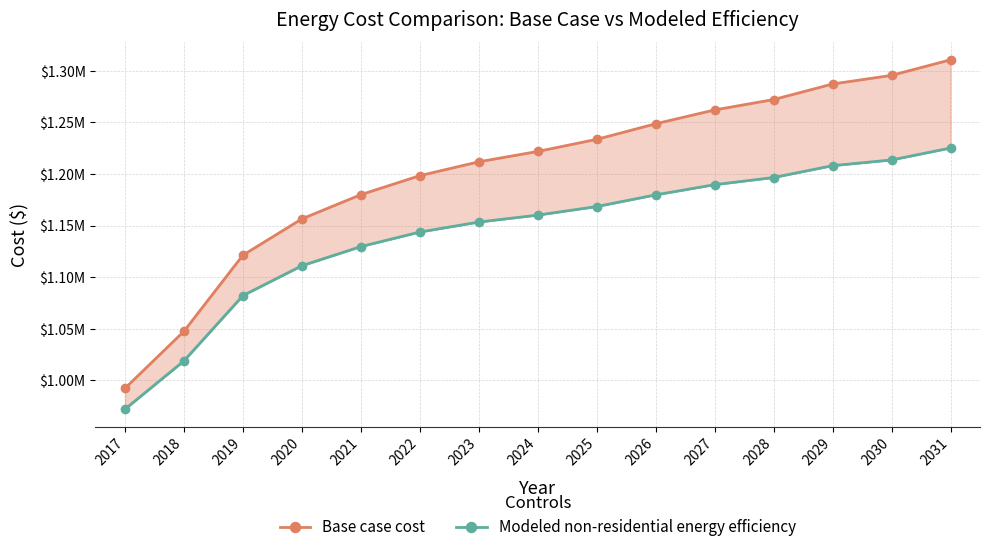

What is the value of the Modeled non-residential energy efficiency point at the 8th from the left?

1160119.1